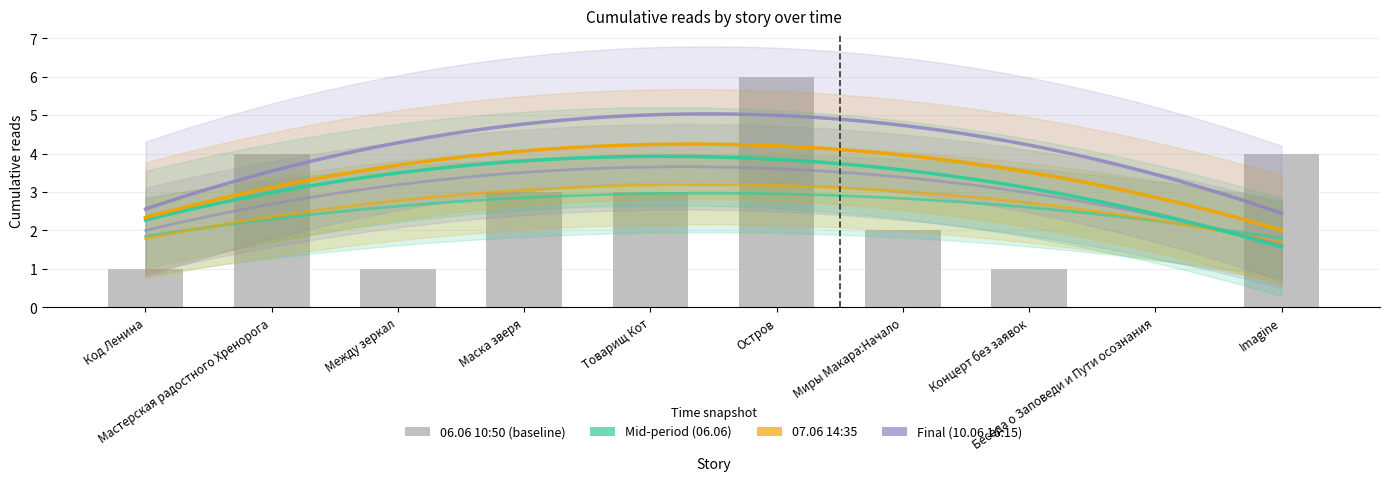

Where does the 06.06 10:50 series first go above 3?

Мастерская радостного Хренорога